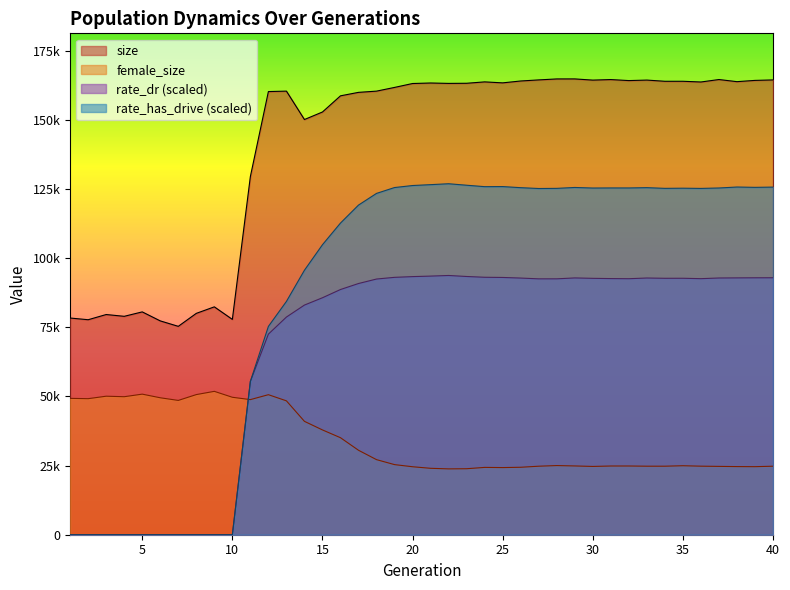

What is the total value across all series at 32?

406915.2